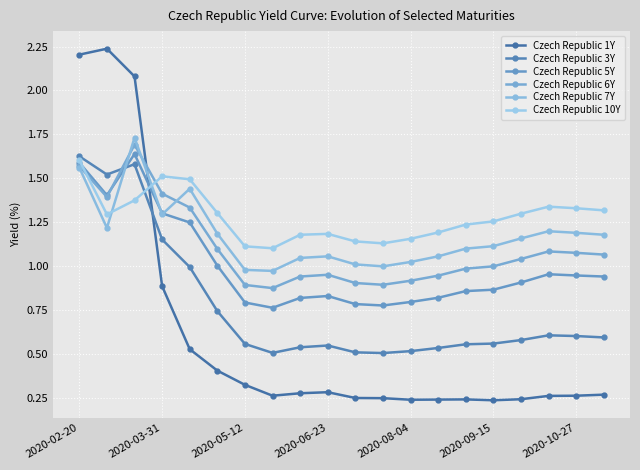

What is the minimum value shown in the chart?

0.2